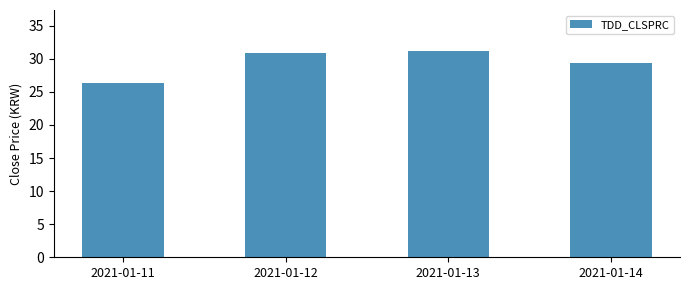

Where does the data first go above 30?

2021-01-12